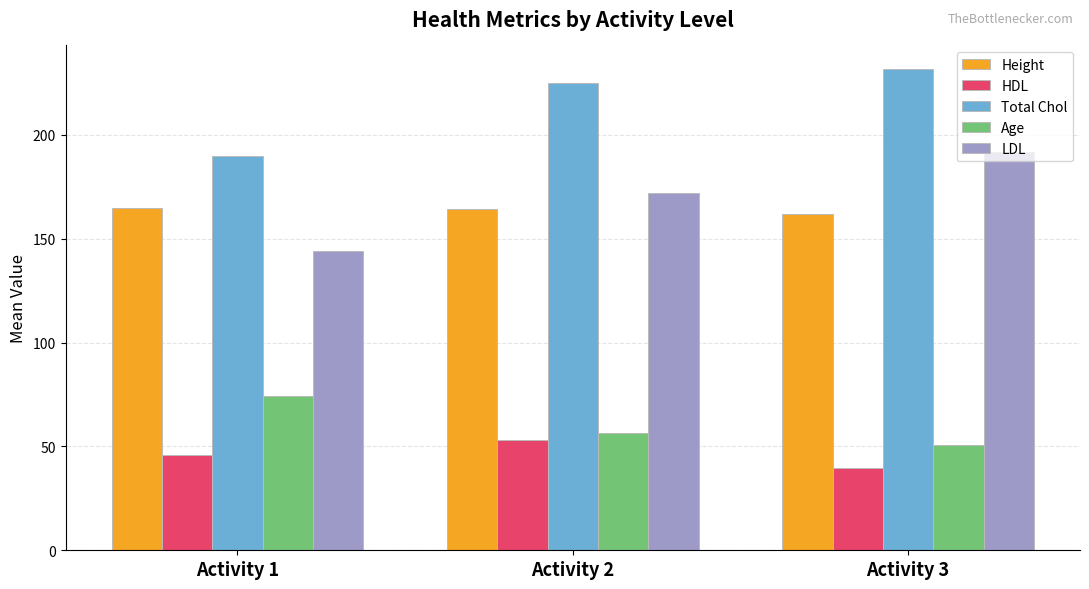

What is the lowest value of the LDL series?

144.0